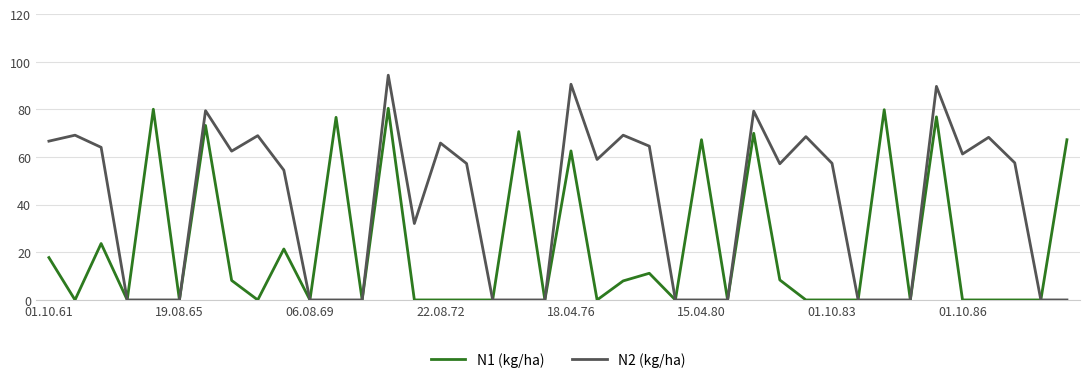

Rank the series by their average value, from highest to lowest.

N2 (kg/ha), N1 (kg/ha)